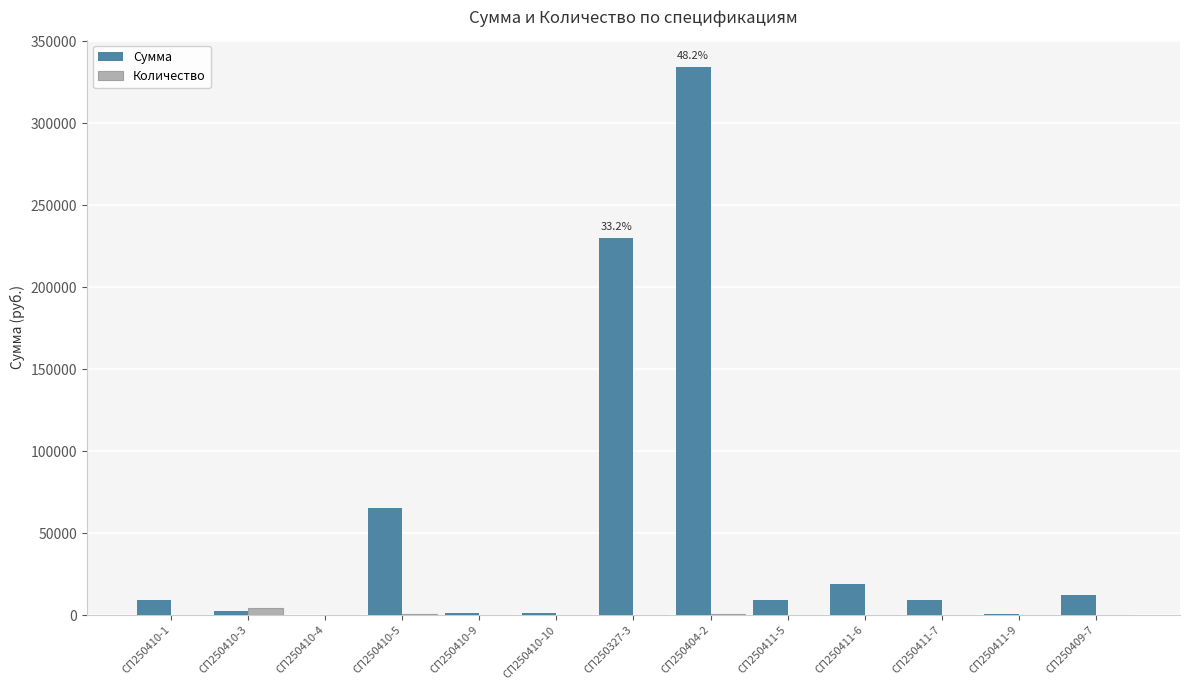

At which label is Сумма closest to 167207?

СП250327-3